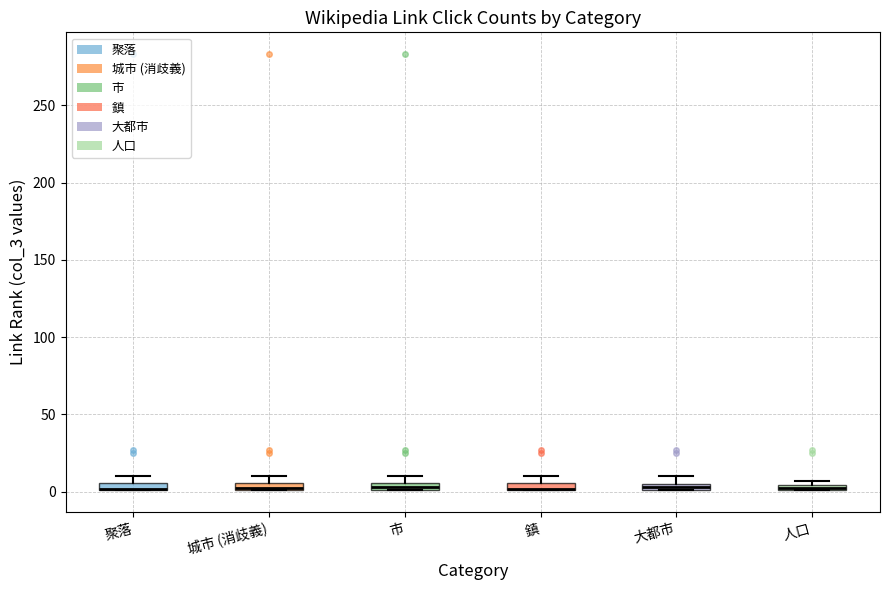

Where is the upper edge of the box for 市 on the y-axis? The values are not printed on the chart, so give them approximately, as read against the axis.

5